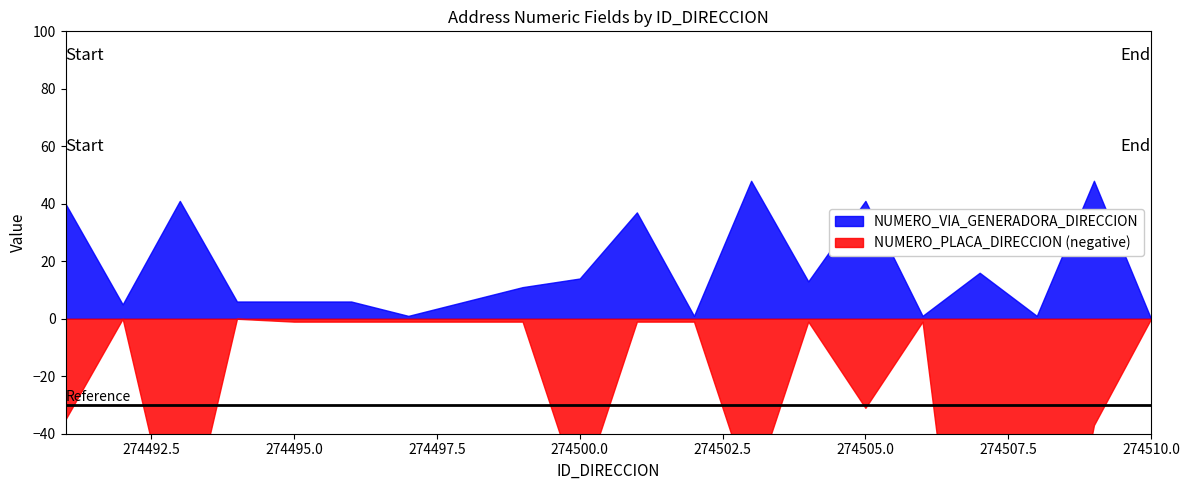

How many times do NUMERO_PLACA_DIRECCION and NUMERO_VIA_GENERADORA_DIRECCION cross each other?

6